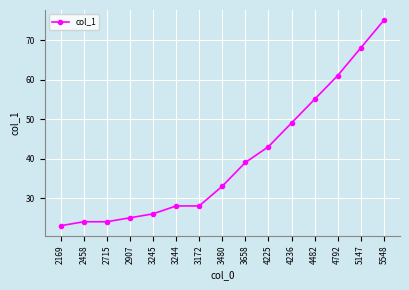

What is the change in value from 3244 to 4225?

+15